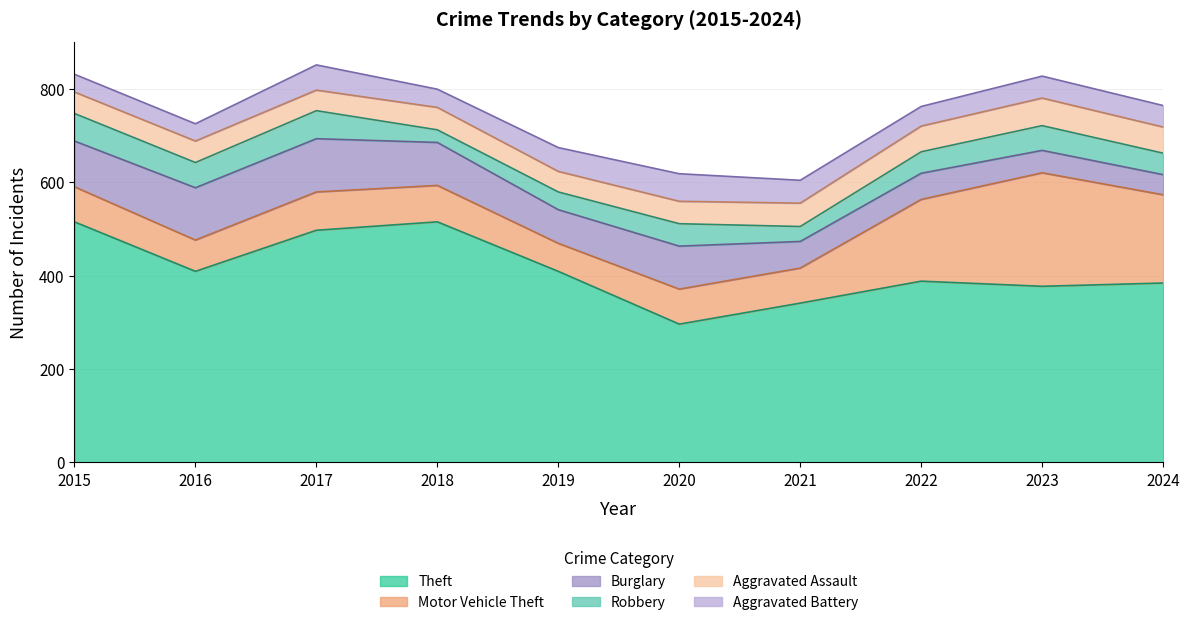

Which series has the widest spread of values?

Theft